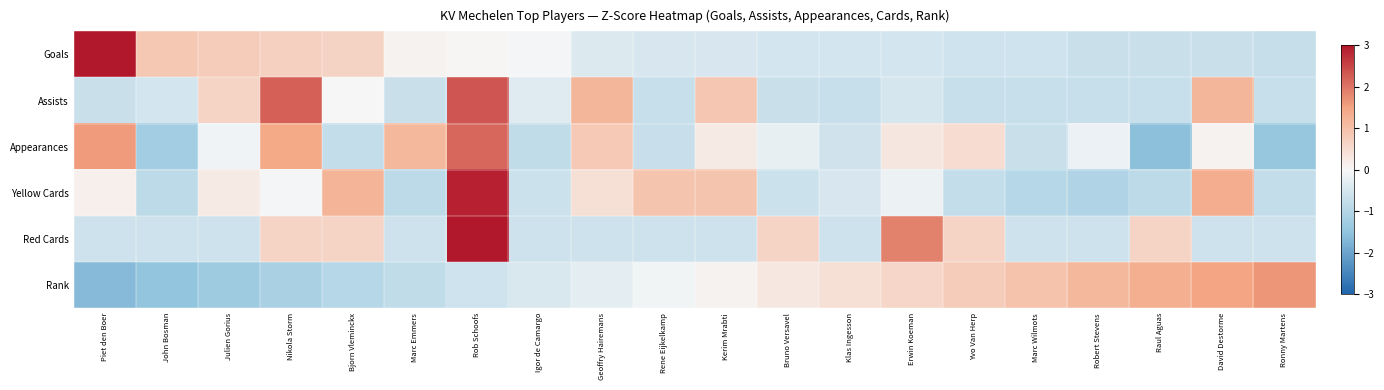

Reading right to left, transcribe all the data shown in this chart.

Goals: Ronny Martens=-0.7	David Destorme=-0.7	Raul Aguas=-0.7	Robert Stevens=-0.7	Marc Wilmots=-0.6	Yvo Van Herp=-0.6	Erwin Koeman=-0.5	Klas Ingesson=-0.5	Bruno Versavel=-0.5	Kerim Mrabti=-0.5	Rene Eijkelkamp=-0.5	Geoffry Hairemans=-0.4	Igor de Camargo=-0.0	Rob Schoofs=0.0	Marc Emmers=0.1	Bjorn Vleminckx=0.6	Nikola Storm=0.7	Julien Gorius=0.8	John Bosman=0.8	Piet den Boer=3.7
Assists: Ronny Martens=-0.7	David Destorme=1.2	Raul Aguas=-0.7	Robert Stevens=-0.7	Marc Wilmots=-0.7	Yvo Van Herp=-0.7	Erwin Koeman=-0.5	Klas Ingesson=-0.7	Bruno Versavel=-0.7	Kerim Mrabti=0.9	Rene Eijkelkamp=-0.7	Geoffry Hairemans=1.2	Igor de Camargo=-0.3	Rob Schoofs=2.3	Marc Emmers=-0.7	Bjorn Vleminckx=-0.0	Nikola Storm=2.2	Julien Gorius=0.6	John Bosman=-0.5	Piet den Boer=-0.7
Appearances: Ronny Martens=-1.4	David Destorme=0.1	Raul Aguas=-1.6	Robert Stevens=-0.2	Marc Wilmots=-0.7	Yvo Van Herp=0.5	Erwin Koeman=0.3	Klas Ingesson=-0.6	Bruno Versavel=-0.2	Kerim Mrabti=0.2	Rene Eijkelkamp=-0.7	Geoffry Hairemans=0.8	Igor de Camargo=-0.8	Rob Schoofs=2.2	Marc Emmers=1.1	Bjorn Vleminckx=-0.8	Nikola Storm=1.4	Julien Gorius=-0.1	John Bosman=-1.2	Piet den Boer=1.6
Yellow Cards: Ronny Martens=-0.8	David Destorme=1.3	Raul Aguas=-0.9	Robert Stevens=-1.1	Marc Wilmots=-1.0	Yvo Van Herp=-0.8	Erwin Koeman=-0.2	Klas Ingesson=-0.5	Bruno Versavel=-0.7	Kerim Mrabti=0.9	Rene Eijkelkamp=0.9	Geoffry Hairemans=0.4	Igor de Camargo=-0.7	Rob Schoofs=2.9	Marc Emmers=-0.9	Bjorn Vleminckx=1.2	Nikola Storm=-0.1	Julien Gorius=0.2	John Bosman=-0.9	Piet den Boer=0.1
Red Cards: Ronny Martens=-0.6	David Destorme=-0.6	Raul Aguas=0.6	Robert Stevens=-0.6	Marc Wilmots=-0.6	Yvo Van Herp=0.6	Erwin Koeman=1.9	Klas Ingesson=-0.6	Bruno Versavel=0.6	Kerim Mrabti=-0.6	Rene Eijkelkamp=-0.6	Geoffry Hairemans=-0.6	Igor de Camargo=-0.6	Rob Schoofs=3.1	Marc Emmers=-0.6	Bjorn Vleminckx=0.6	Nikola Storm=0.6	Julien Gorius=-0.6	John Bosman=-0.6	Piet den Boer=-0.6
Rank: Ronny Martens=1.6	David Destorme=1.5	Raul Aguas=1.3	Robert Stevens=1.1	Marc Wilmots=1.0	Yvo Van Herp=0.8	Erwin Koeman=0.6	Klas Ingesson=0.4	Bruno Versavel=0.3	Kerim Mrabti=0.1	Rene Eijkelkamp=-0.1	Geoffry Hairemans=-0.3	Igor de Camargo=-0.4	Rob Schoofs=-0.6	Marc Emmers=-0.8	Bjorn Vleminckx=-1.0	Nikola Storm=-1.1	Julien Gorius=-1.3	John Bosman=-1.5	Piet den Boer=-1.6